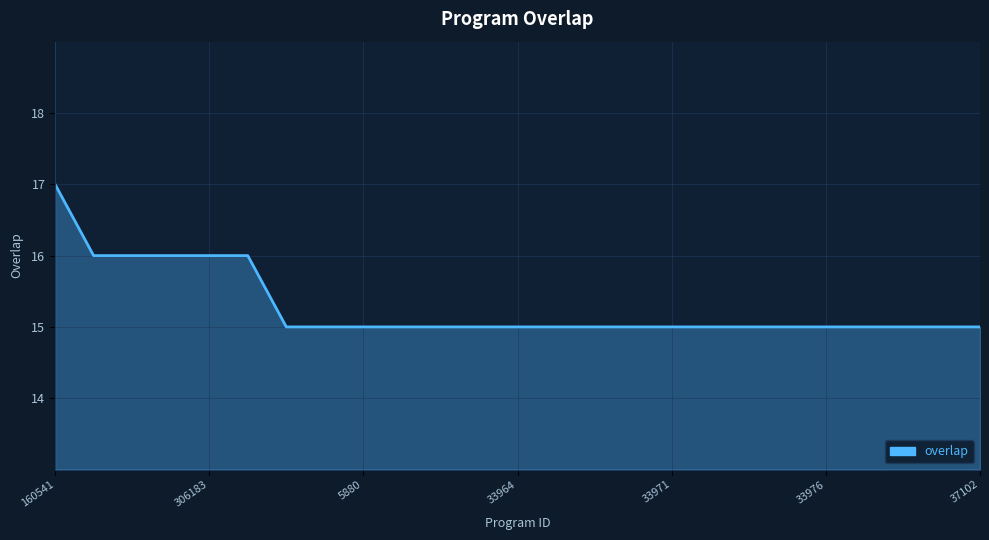

What is the maximum value shown in the chart?

17